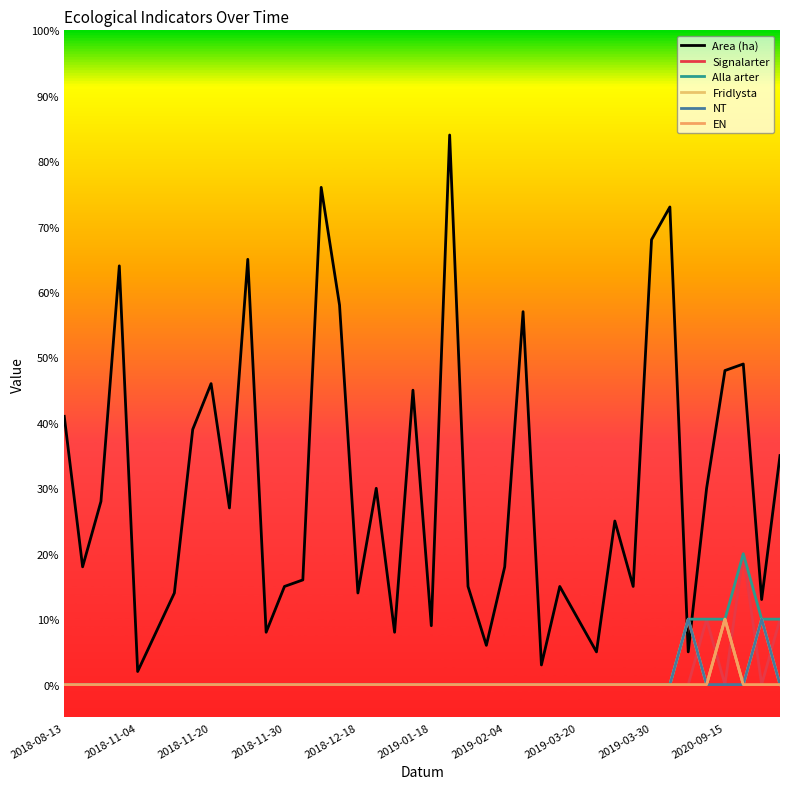

Is this an area chart (filled region under the line)?

No